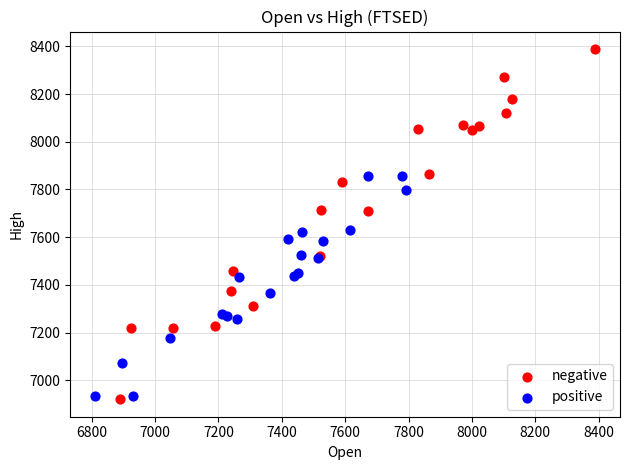

Which series reaches the maximum Y coordinate?

negative